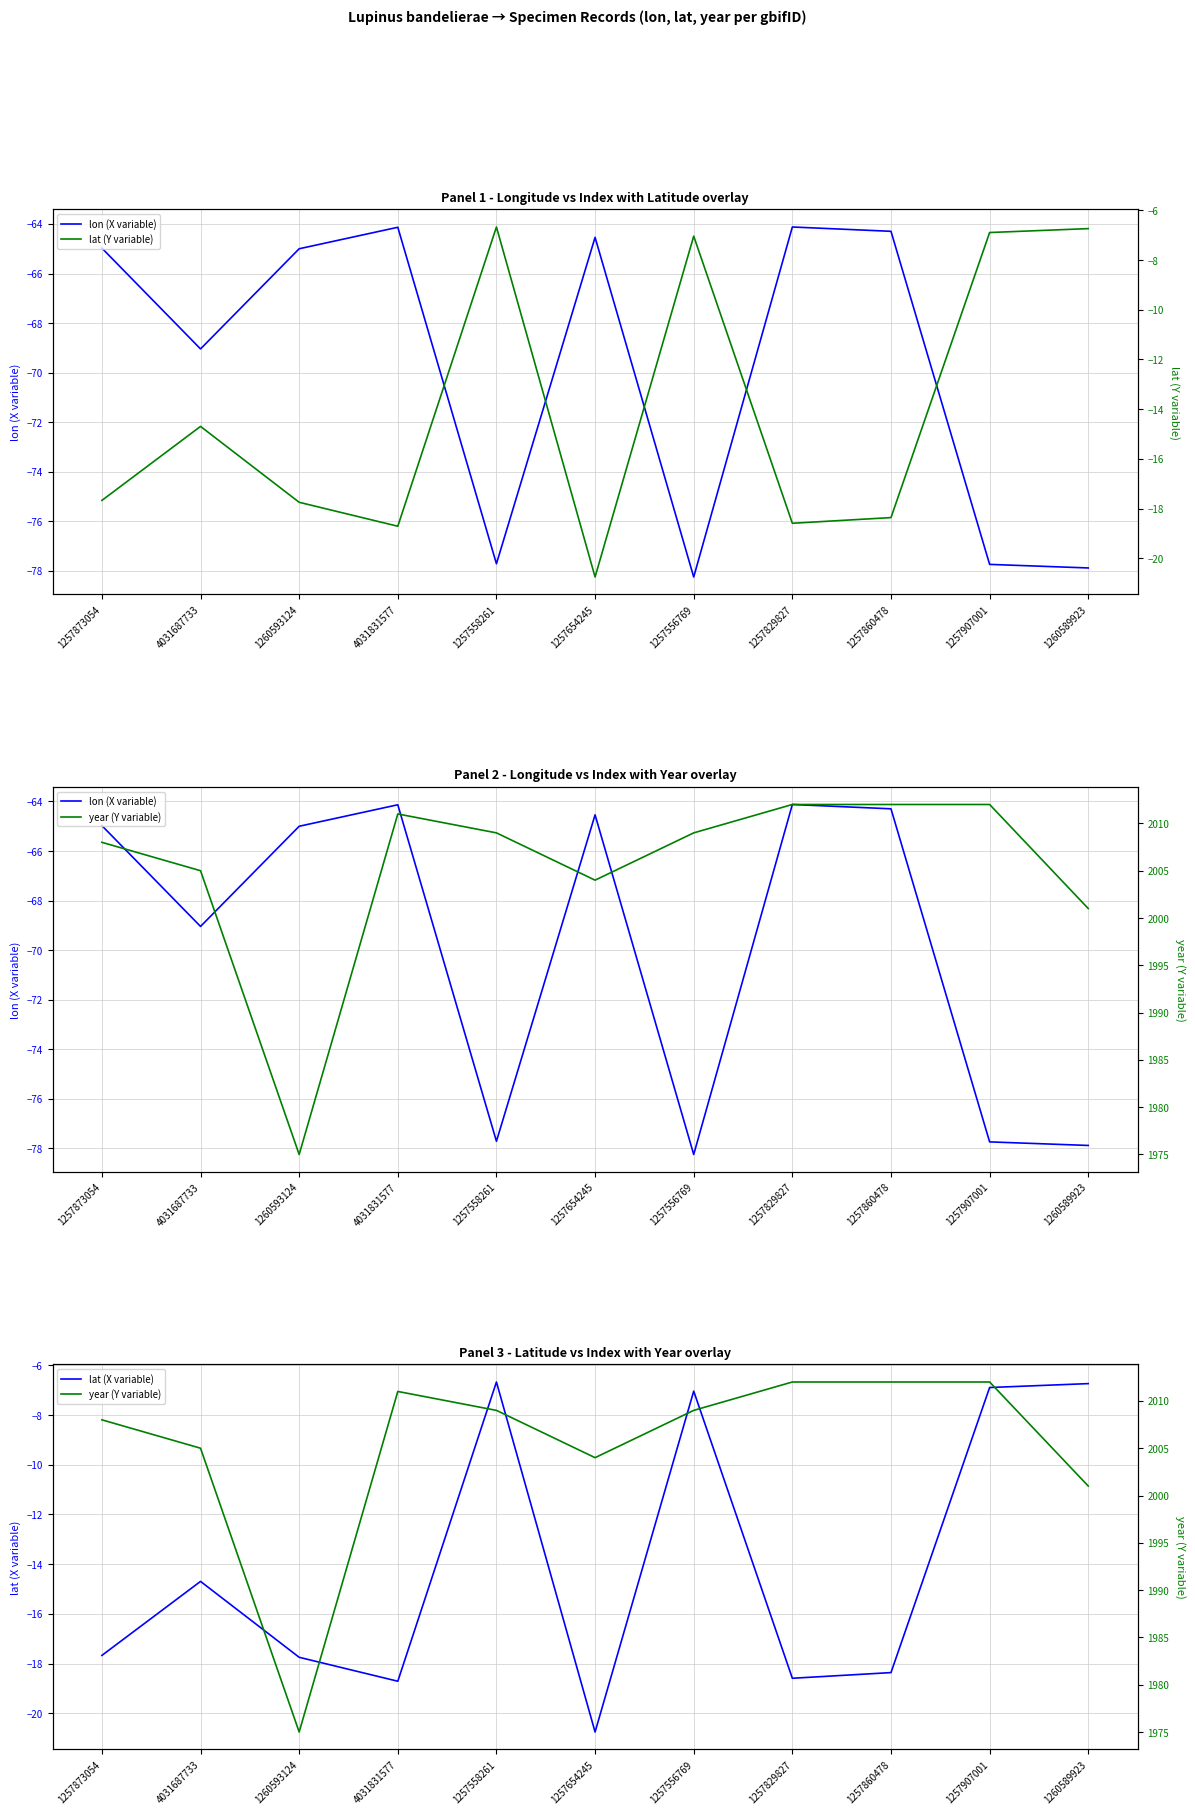

True or false: lon (X variable) and lat (X variable) cross at least once.

False